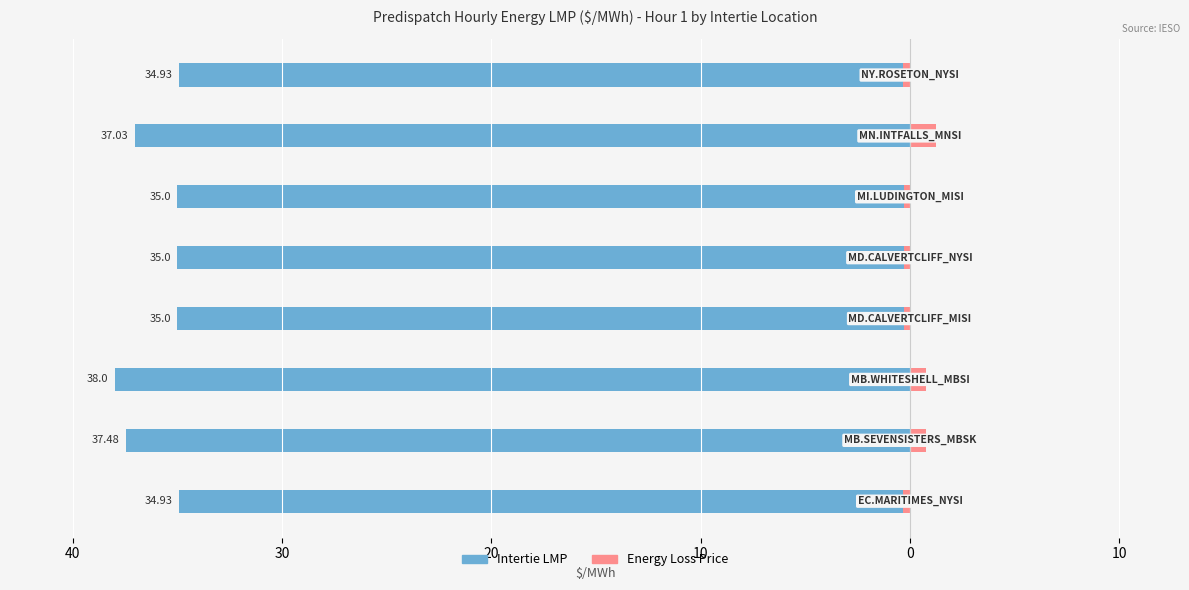

Reading right to left, transcribe all the data shown in this chart.

Intertie LMP: -34.9	-37.0	-35.0	-35.0	-35.0	-38.0	-37.5	-34.9
Energy Loss Price: -0.3	1.2	-0.3	-0.3	-0.3	0.8	0.8	-0.3